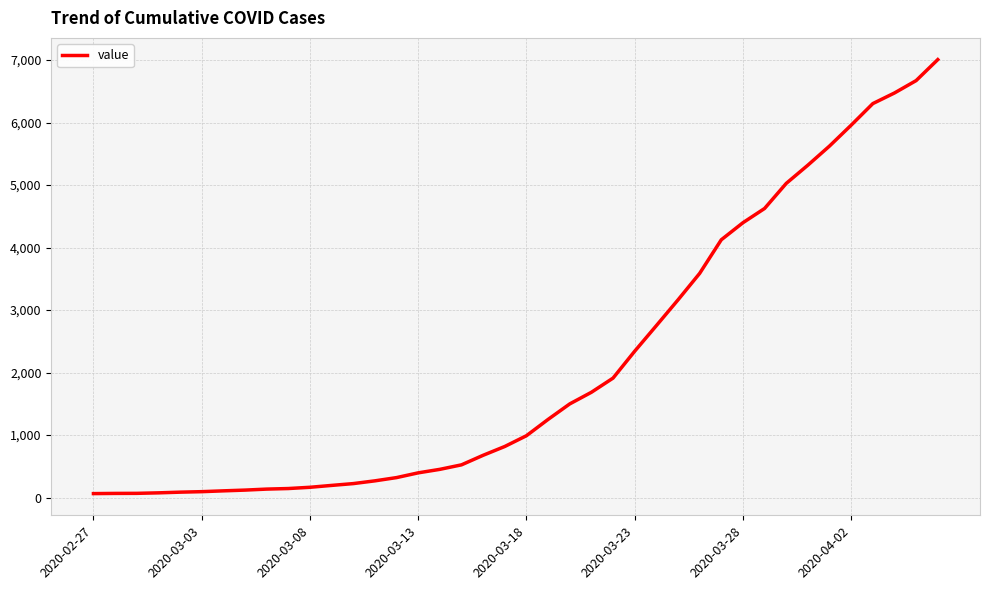

What is the difference between the maximum and minimum values?

6944